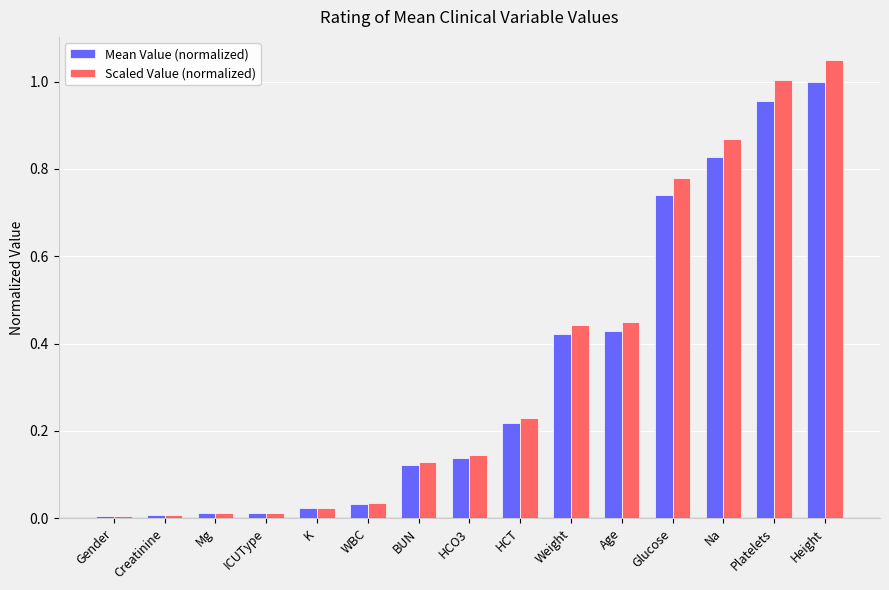

Which series changed the most between HCO3 and HCT?

Scaled Value (normalized)